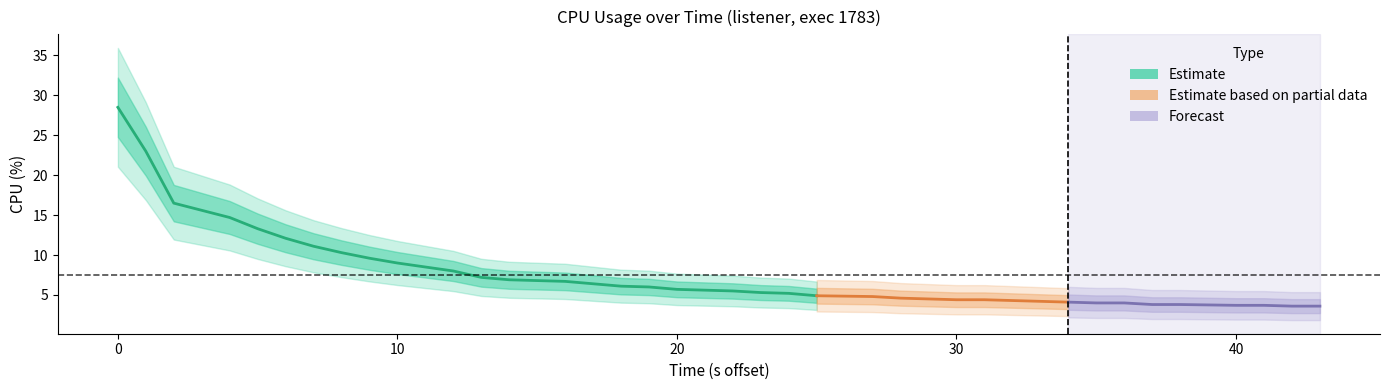

What is the sum of all values?

301.6